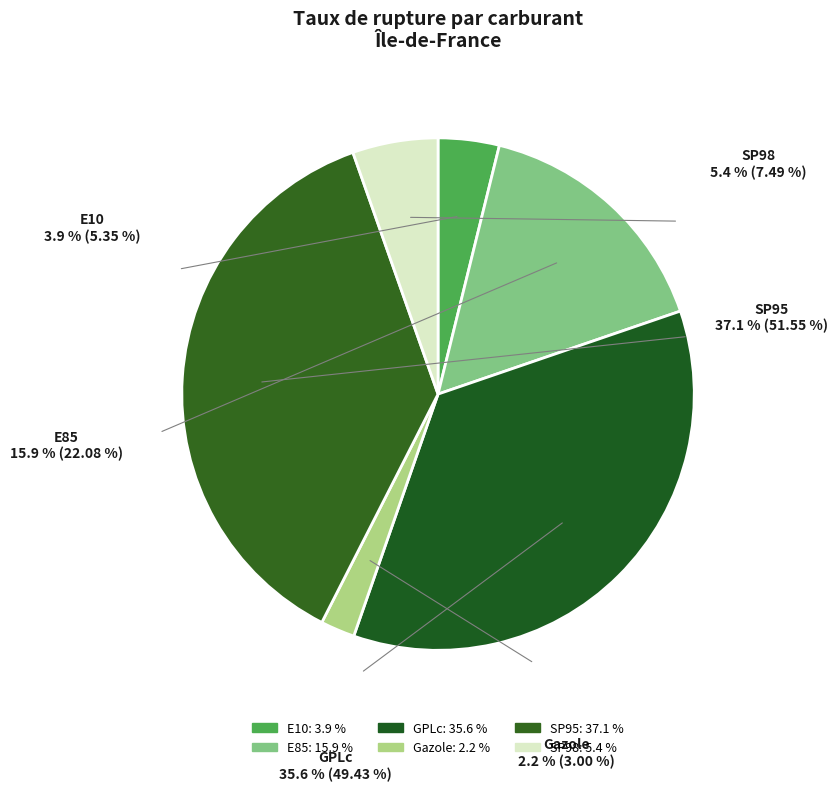

Rank the categories by value from highest to lowest.

SP95, GPLc, E85, SP98, E10, Gazole